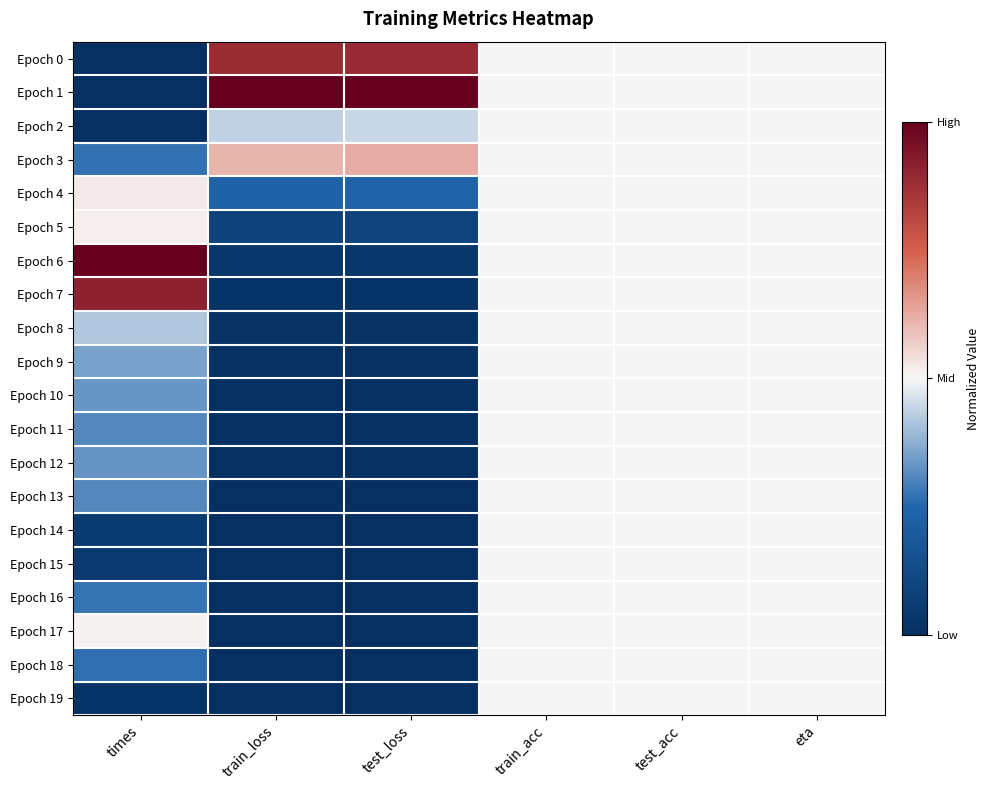

Which series changed the most between test_loss and eta?

Epoch 1